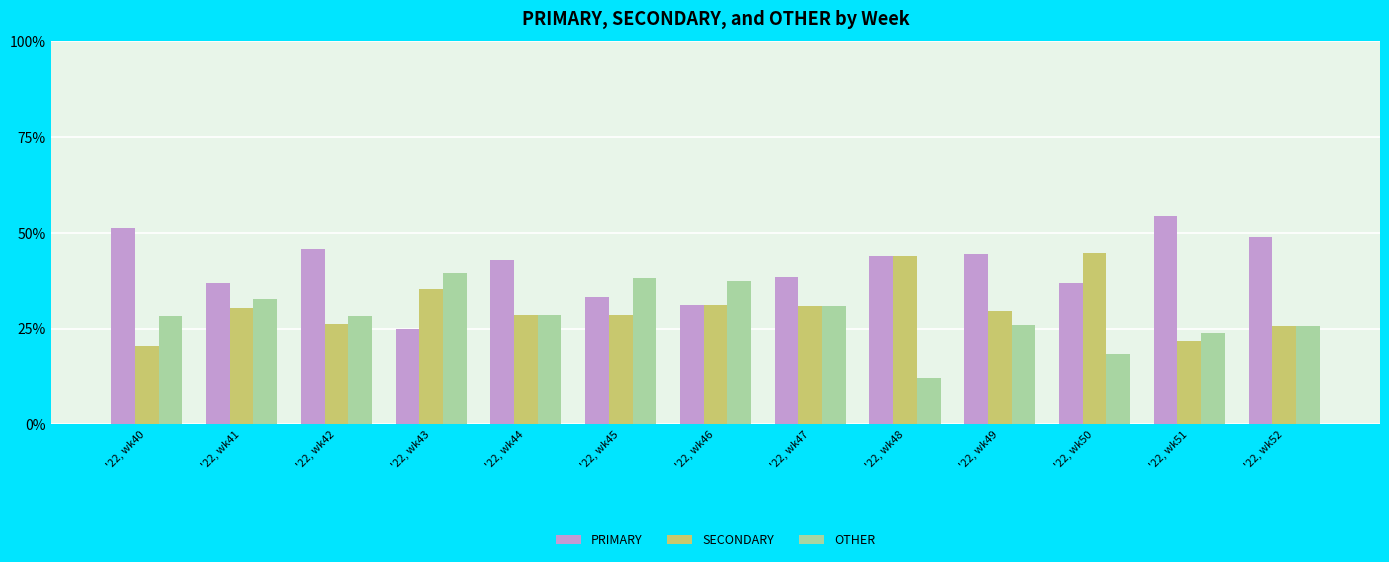

What is the value of the SECONDARY bar at the 8th from the left?

30.8